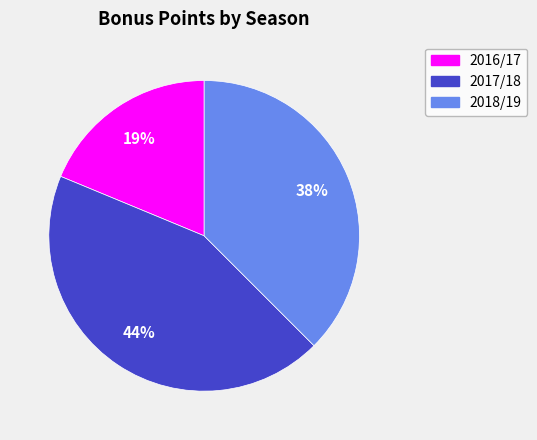

To the nearest percent, what is the average slice percentage?

33%